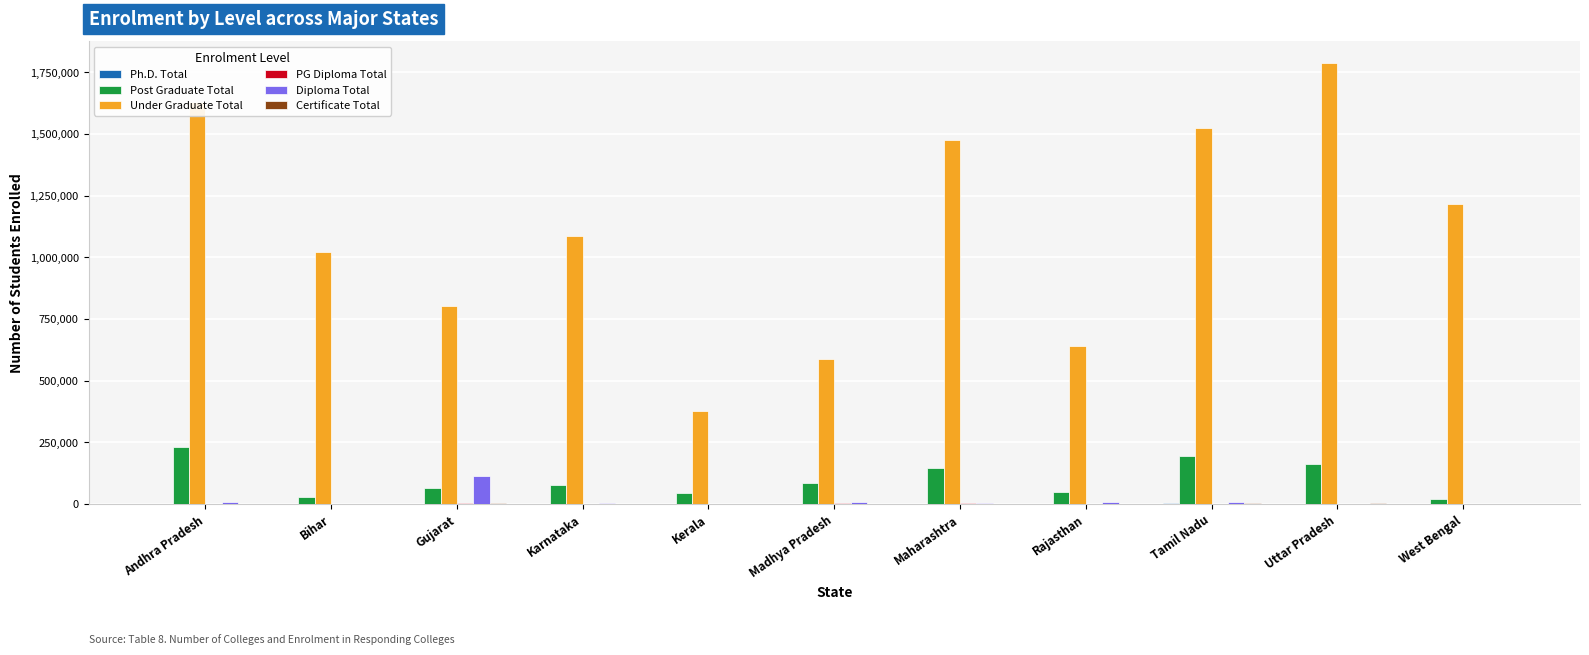

What is the sum of all Diploma Total values?

163677